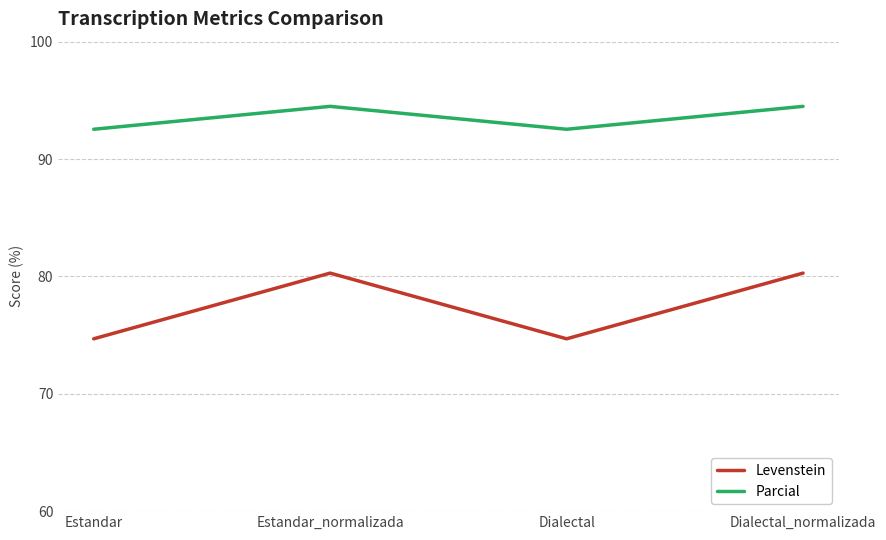

At which label does Parcial first exceed 94?

Estandar_normalizada